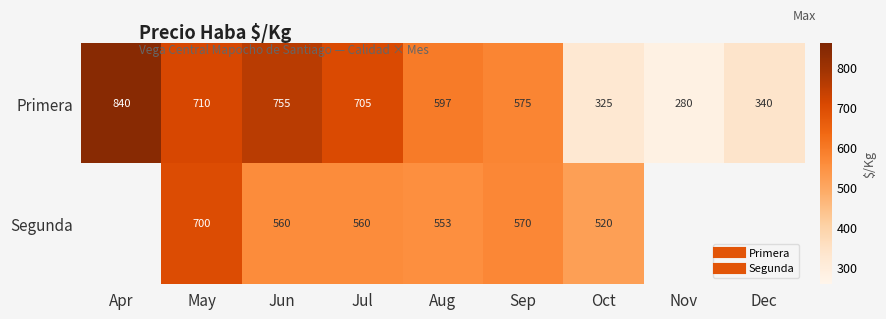

What is the total value across all series at Sep?

1145.0